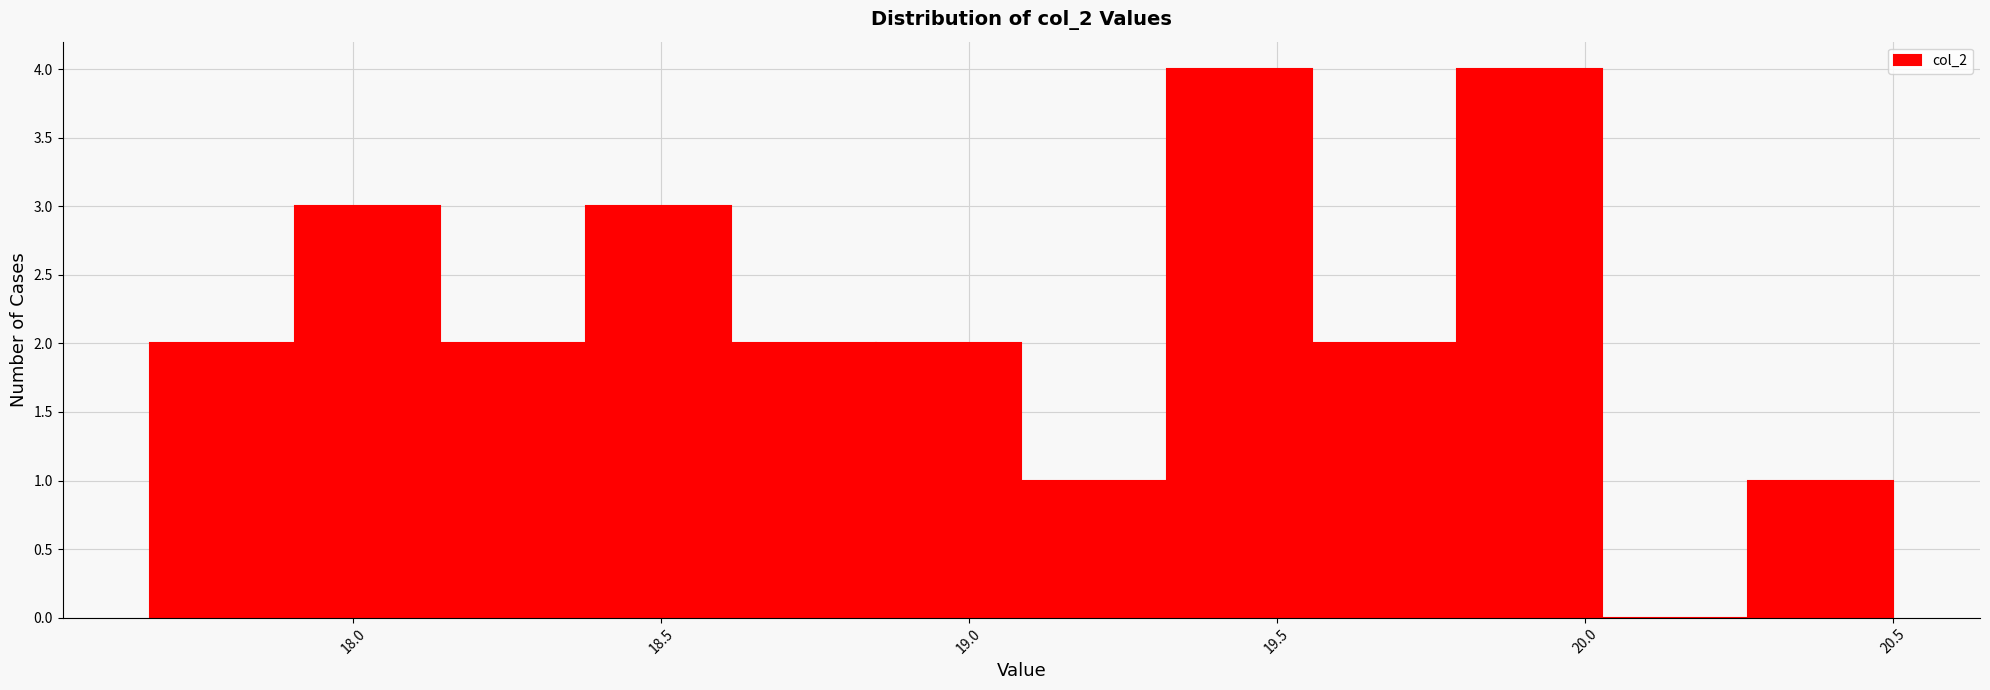

How tall is the bar that spans 19.80 to 20.05 on the x-axis? Neither the bar edges nor the heights are printed on the chart, so give them approximately, as read against the axes.

4